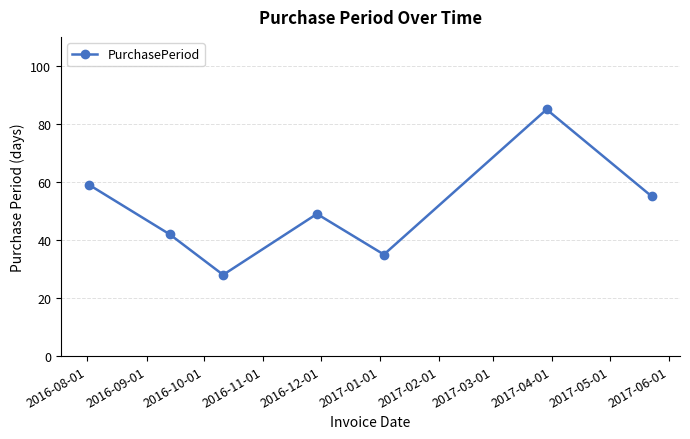

How many interior local valleys (lower than both neighbors) does the data have?

2